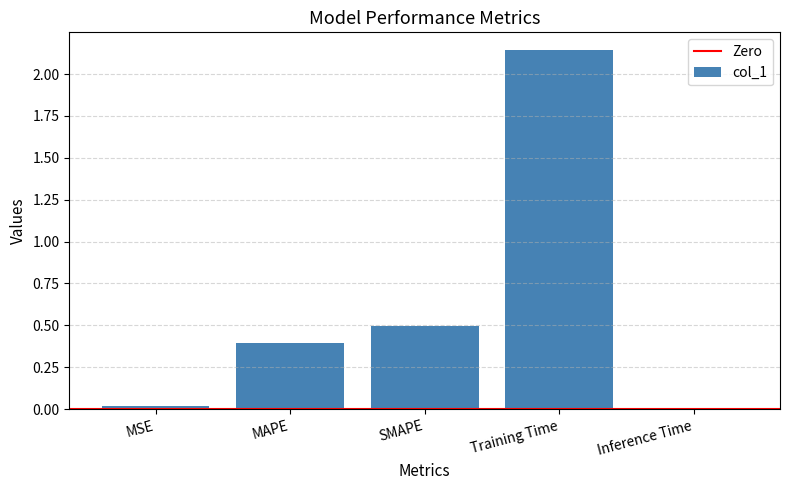

What value does the data have at SMAPE?

0.5